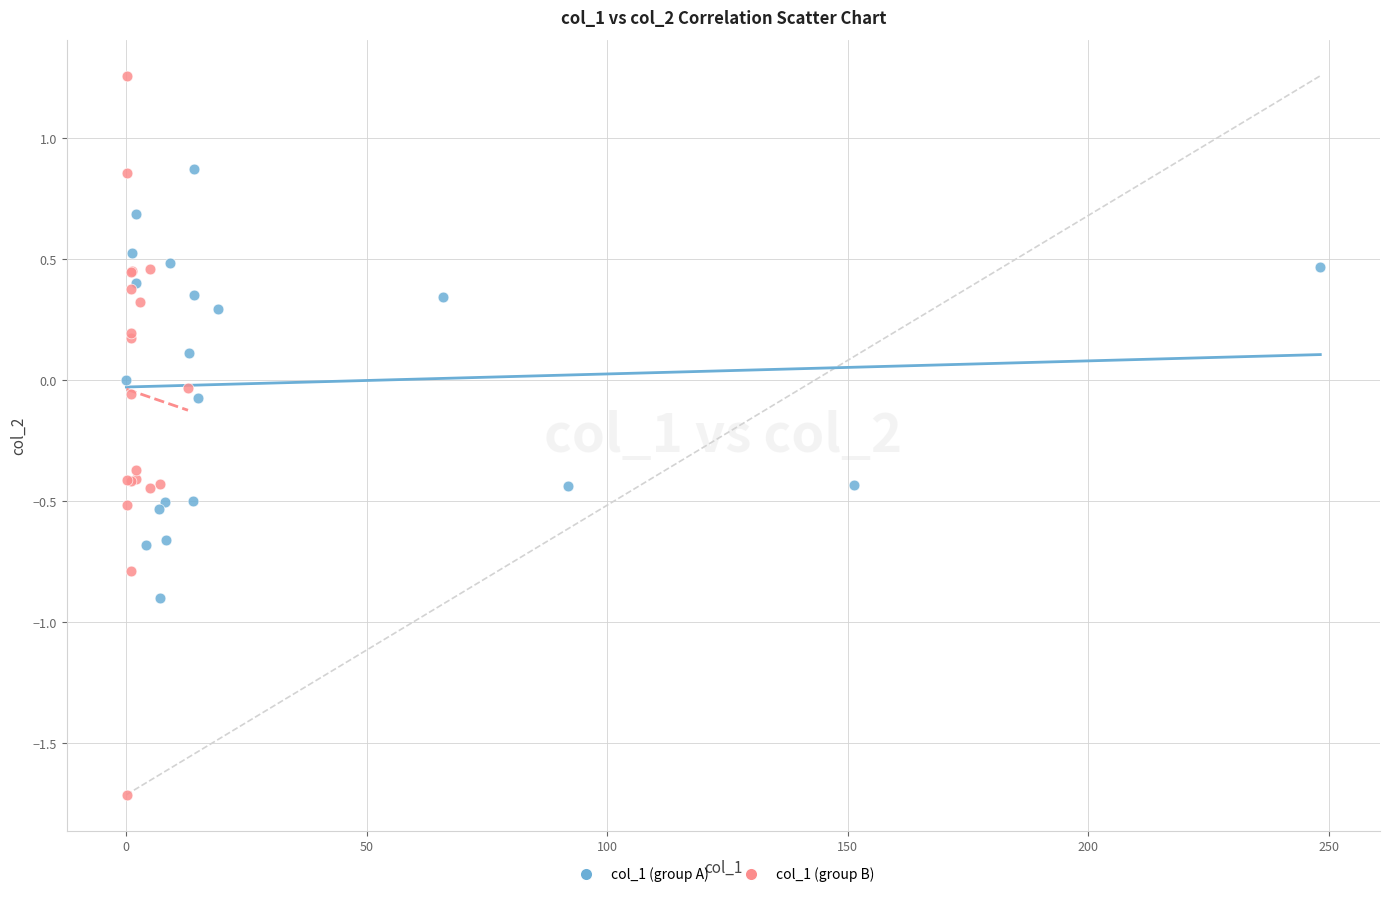

Which series contains the highest Y value?

col_1 (group B)